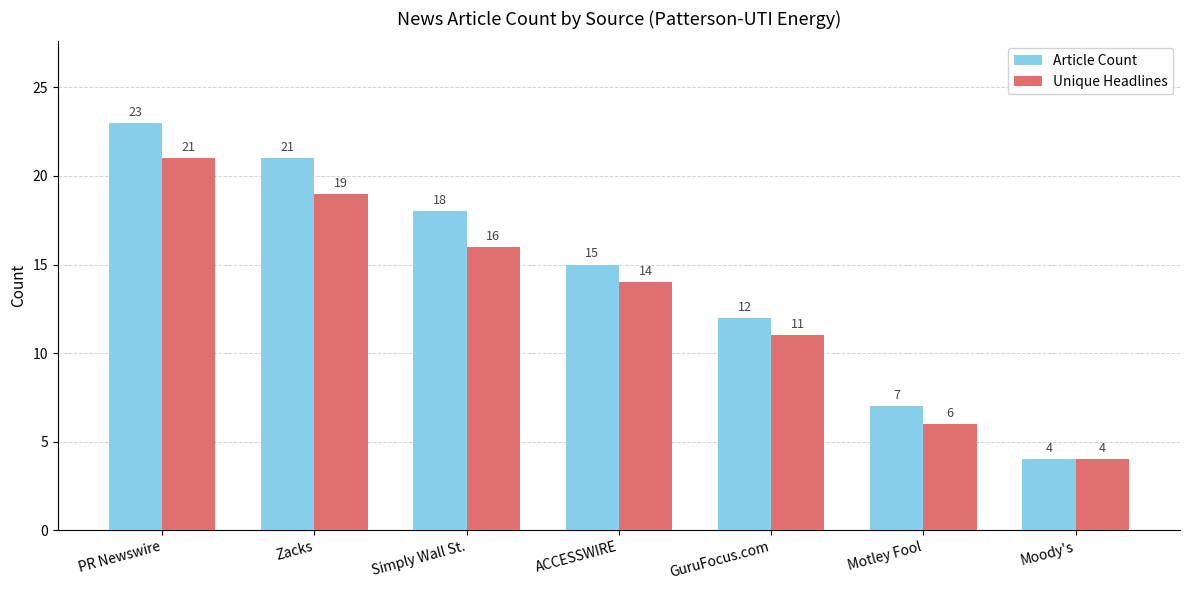

What is the spread (max minus min) of values at Zacks?

2